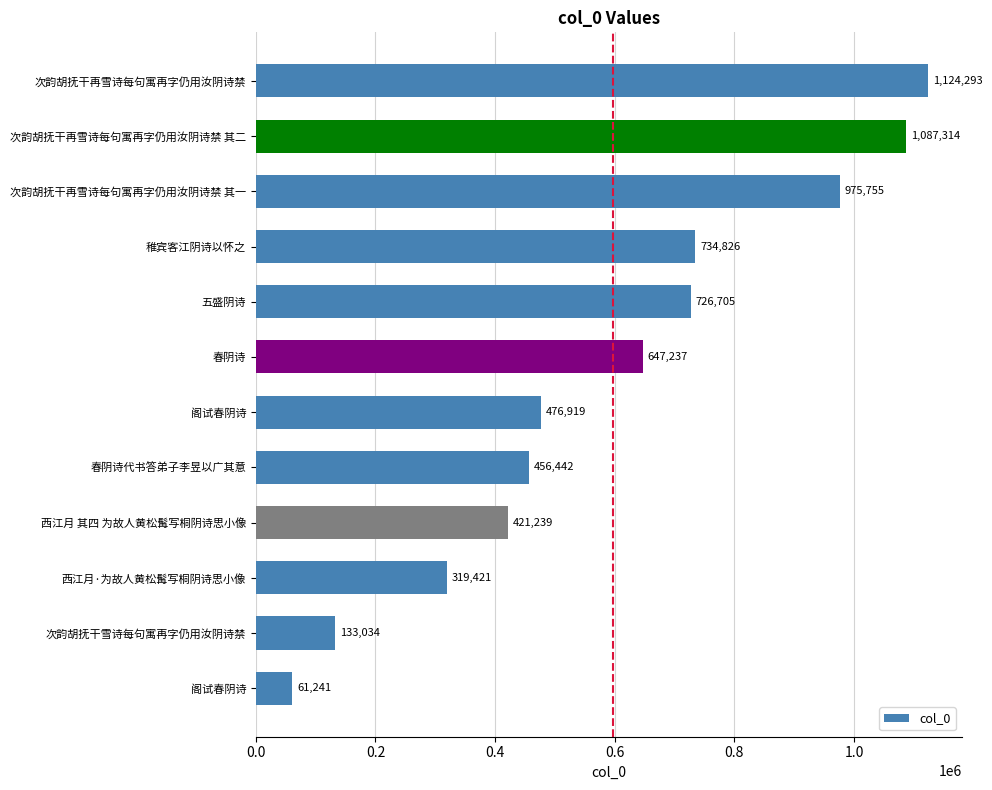

How many values are below 647237?

6